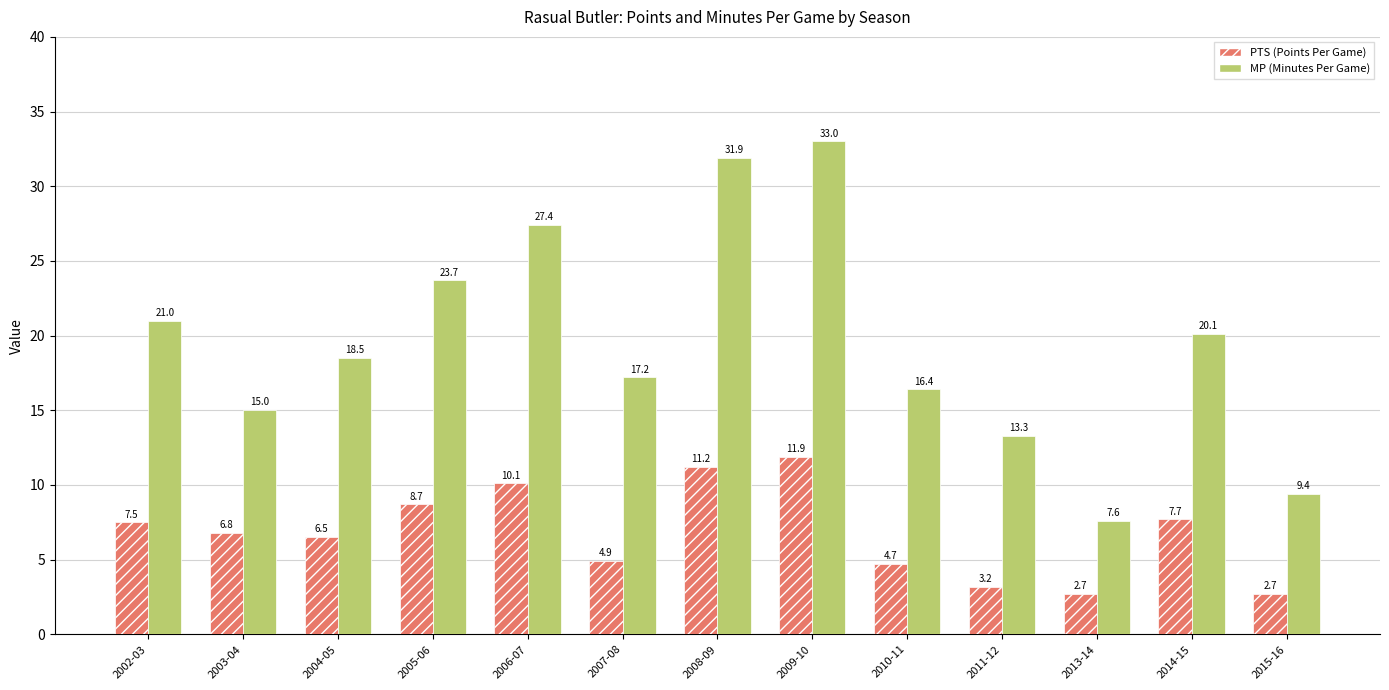

What is the total value across all series at 2007-08?

22.1